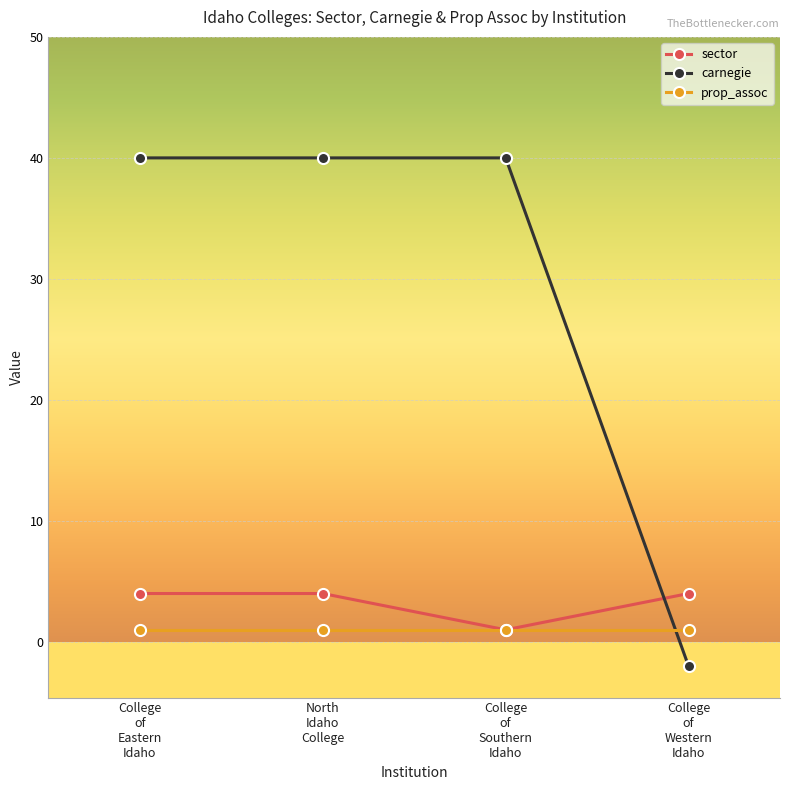

At how many categories does at least one series exceed 10?

3